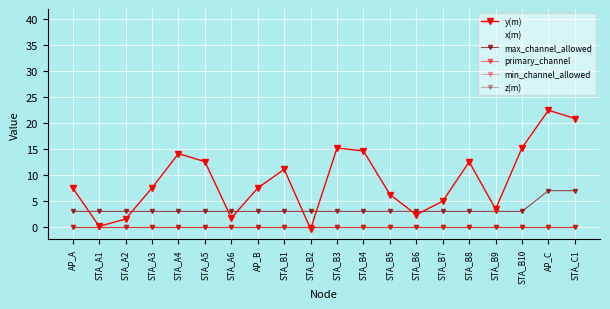

At which label is primary_channel closest to 0?

AP_A